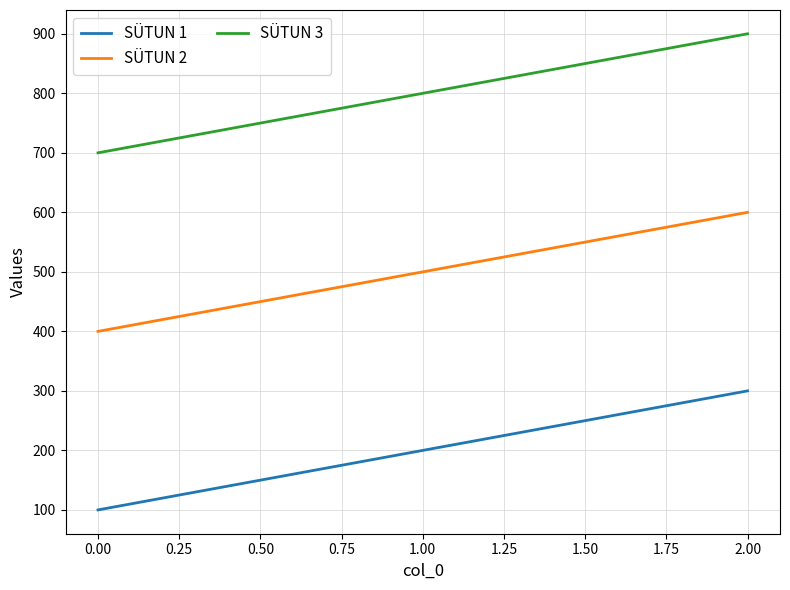

What are all the series names shown in the legend?

SÜTUN 1, SÜTUN 2, SÜTUN 3